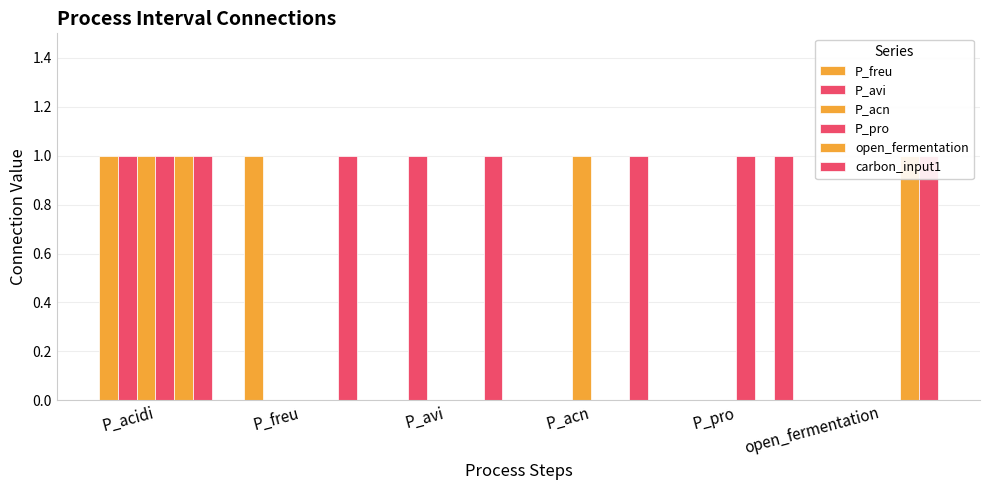

At which category is the sum across all series the highest?

P_acidi